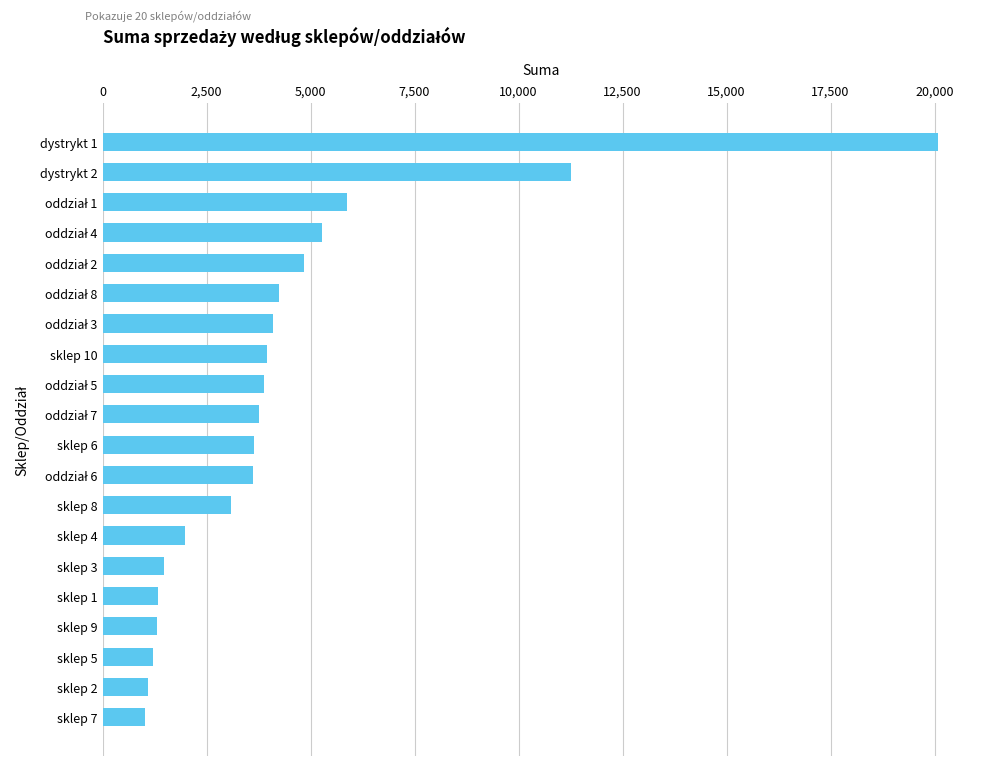

Which has a higher value, dystrykt 2 or sklep 5?

dystrykt 2